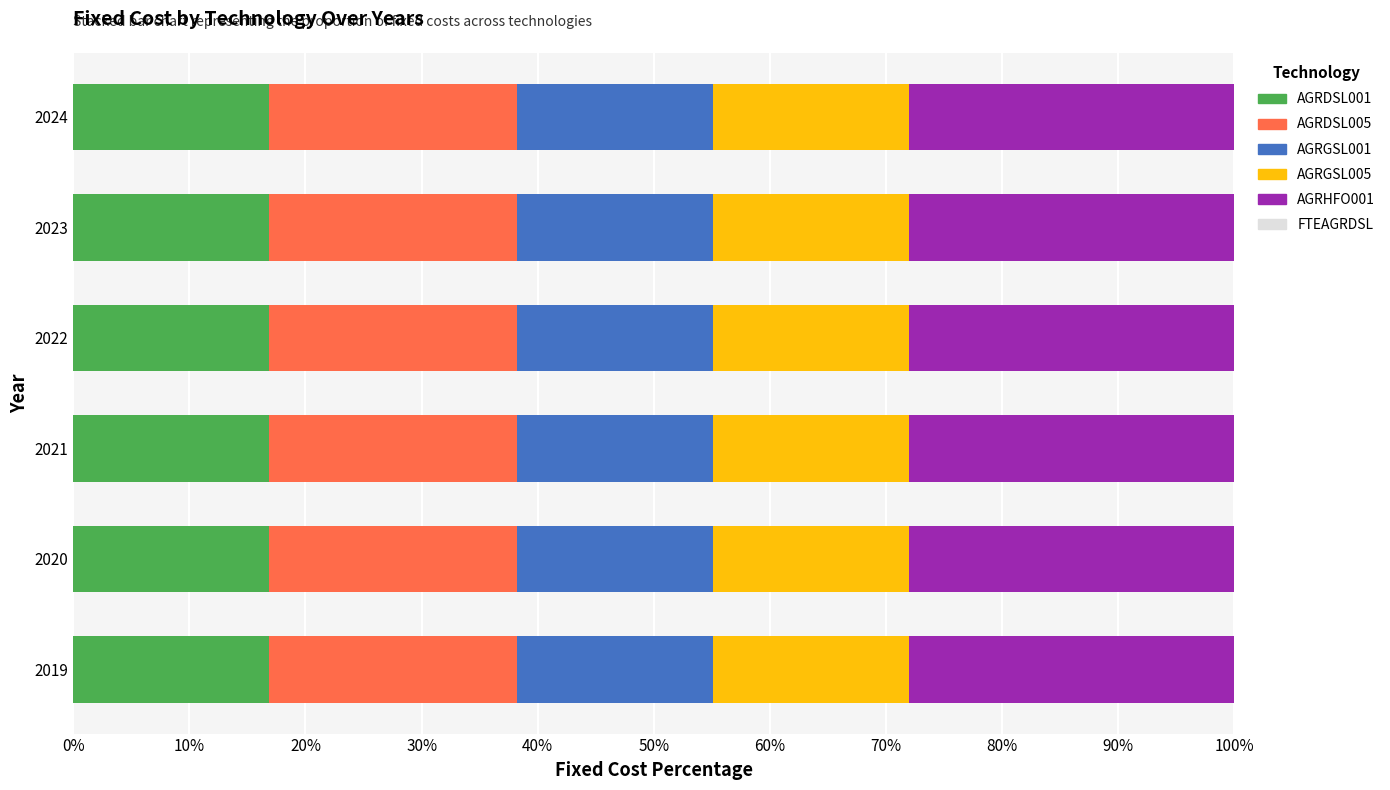

What is the minimum value for AGRDSL001?

16.9